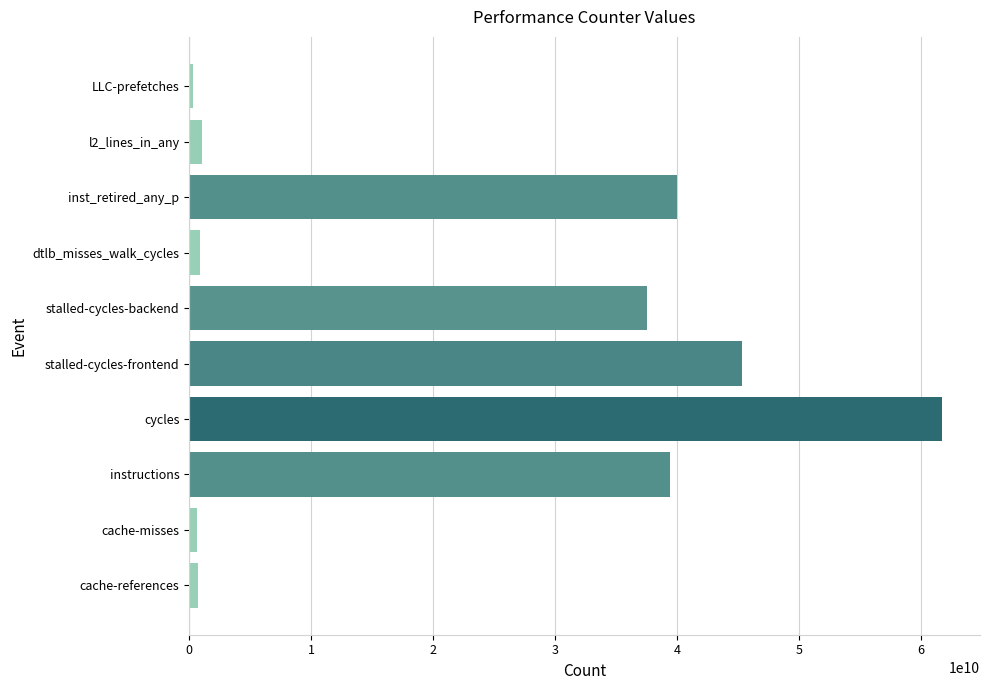

Is it true that the value at inst_retired_any_p is 13902191553?

False